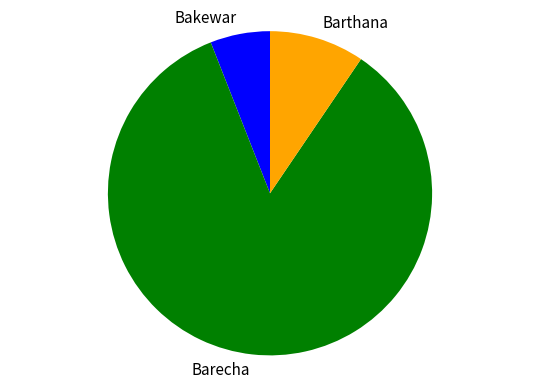

Is it true that Barecha is 85% of the pie?

True